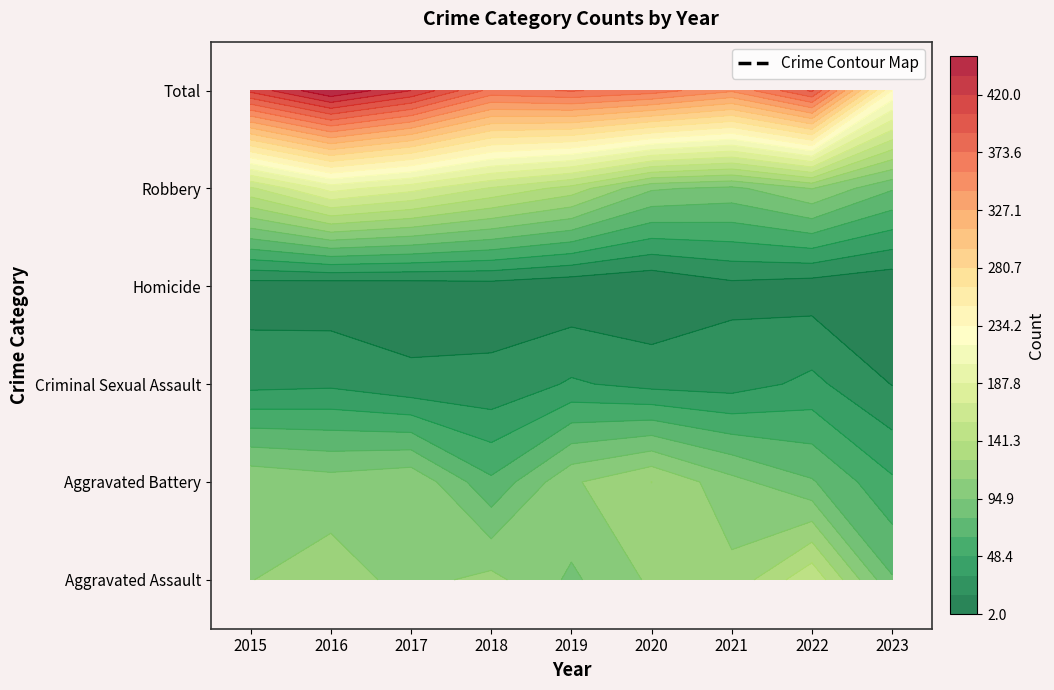

Reading right to left, what are all the values shown in this chart?

Aggravated Assault: 81	154	115	113	92	115	105	118	110
Aggravated Battery: 51	81	100	126	108	67	108	102	108
Criminal Sexual Assault: 17	37	26	28	35	21	21	30	28
Homicide: 4	9	13	2	5	10	8	7	9
Robbery: 81	111	91	97	135	155	178	194	154
Total: 234	392	345	366	375	368	420	451	409